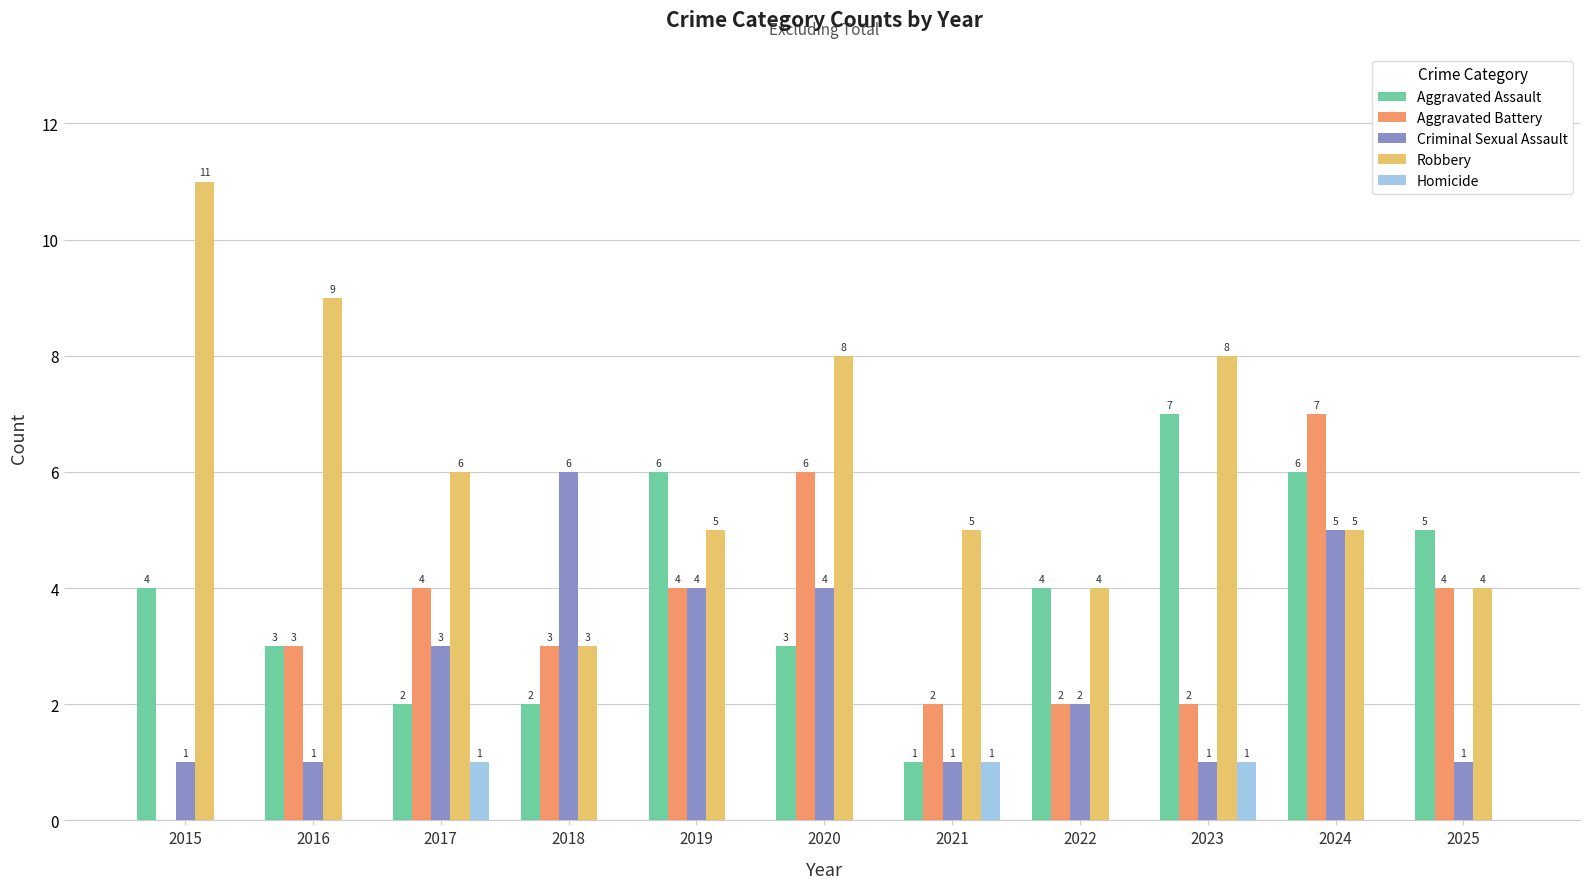

What is the highest value of the Criminal Sexual Assault series?

6